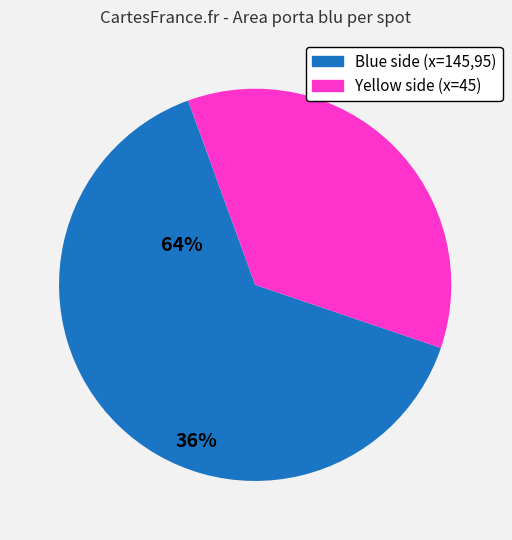

Is there a majority slice in this chart?

Yes